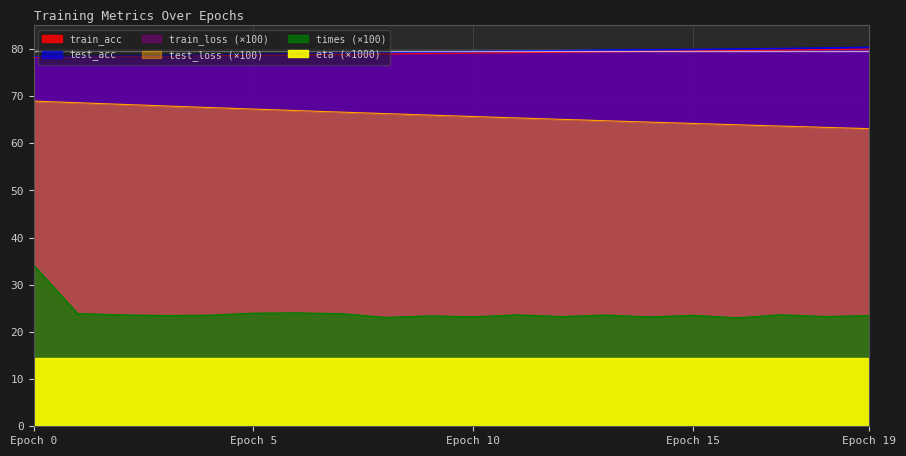

Rank the categories by train_acc value from highest to lowest.

19, 18, 17, 16, 15, 14, 13, 12, 11, 10, 9, 8, 7, 6, 5, 4, 3, 2, 1, 0